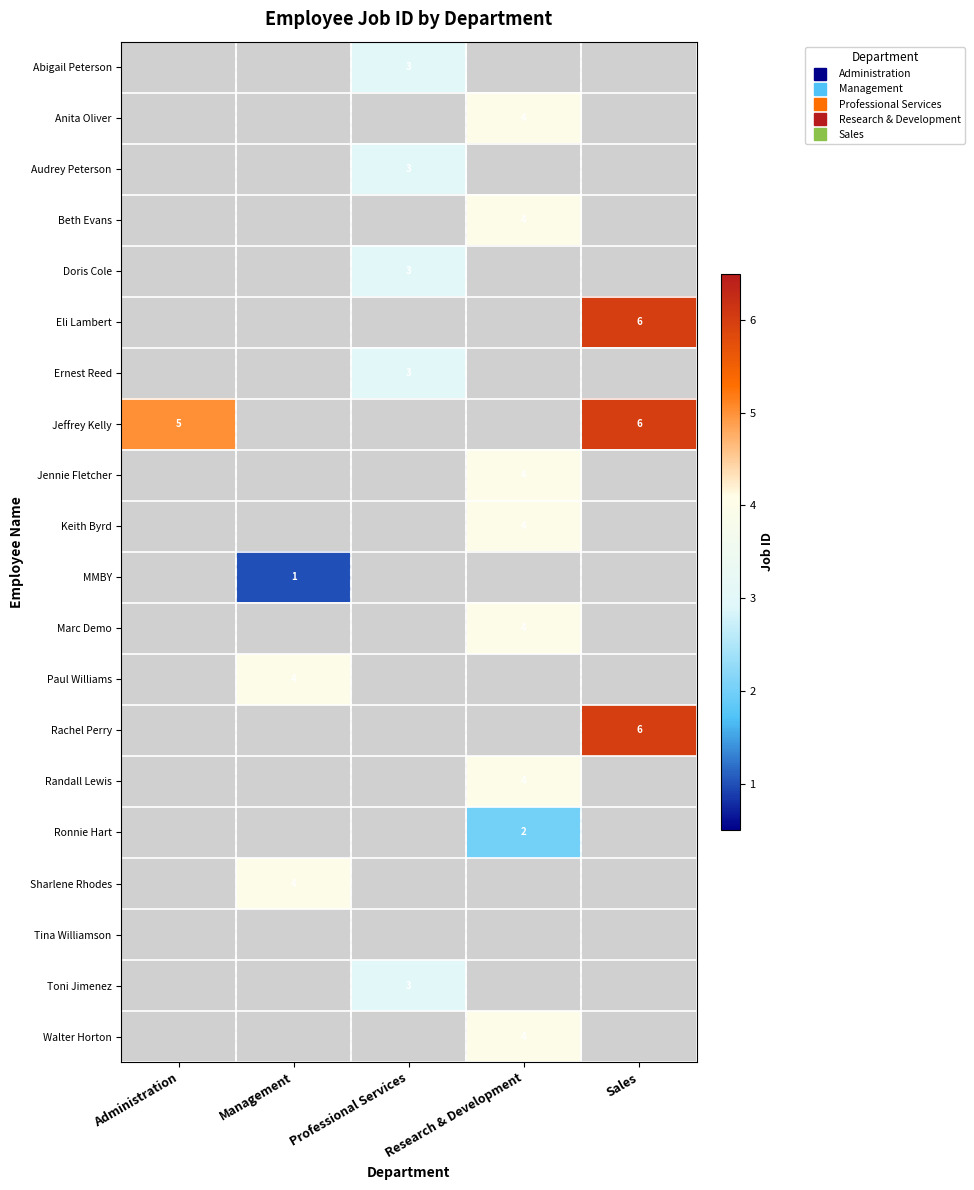

What is the difference between the highest and lowest values at Management?

4